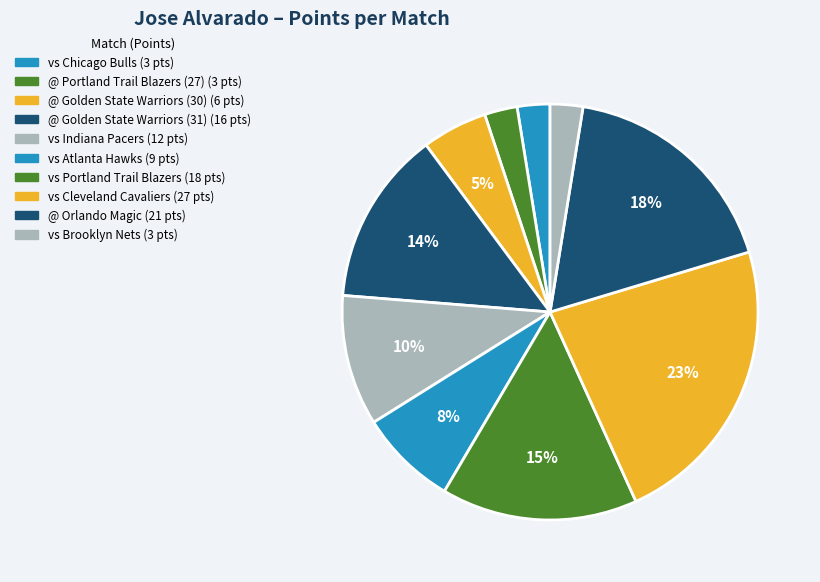

How many slices are in this pie chart?

10